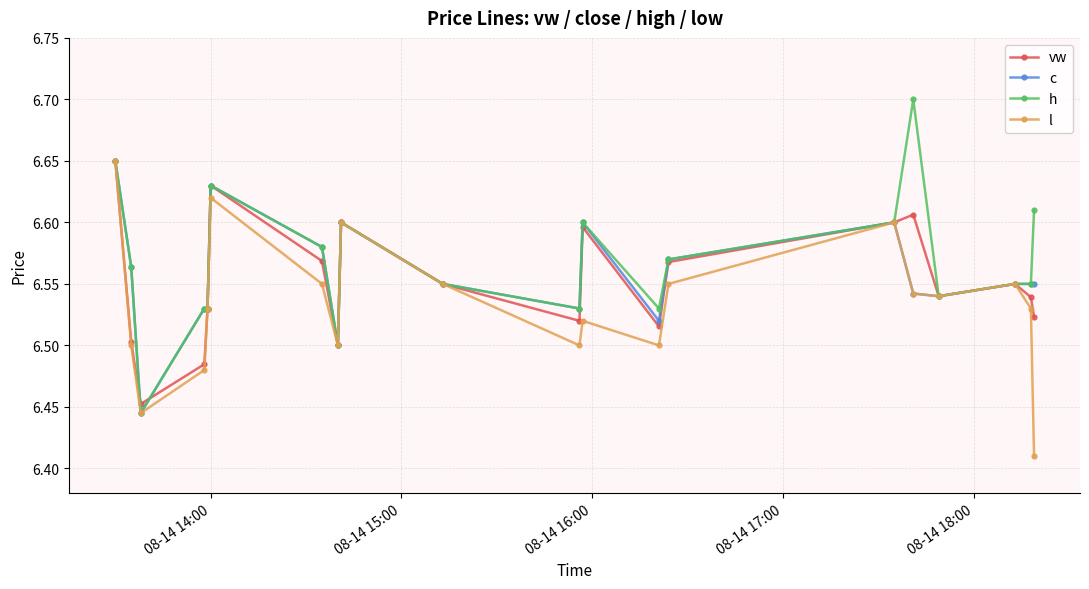

In l, how many points are higher than both neighbors (excluding endpoints)?

5